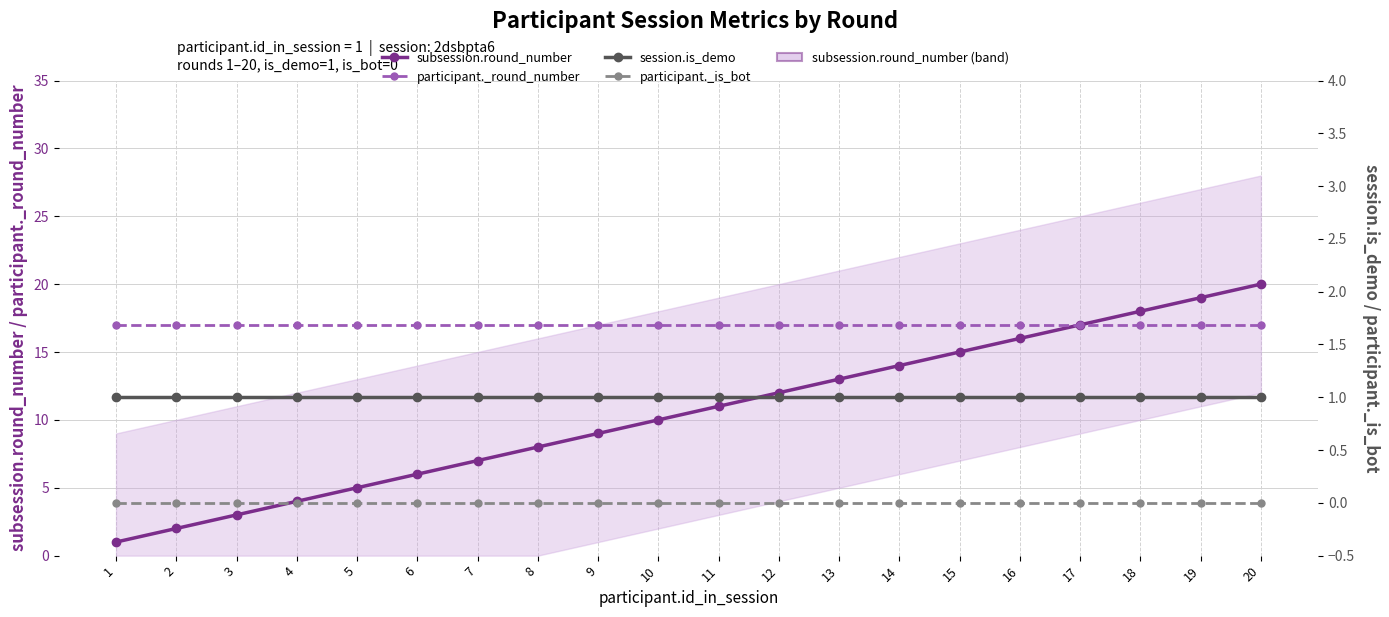

What is the total value across all series at 8?

26